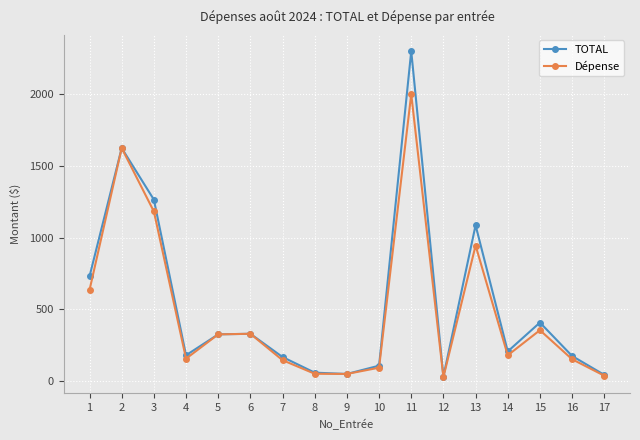

How many values in the TOTAL series exceed 206?

9